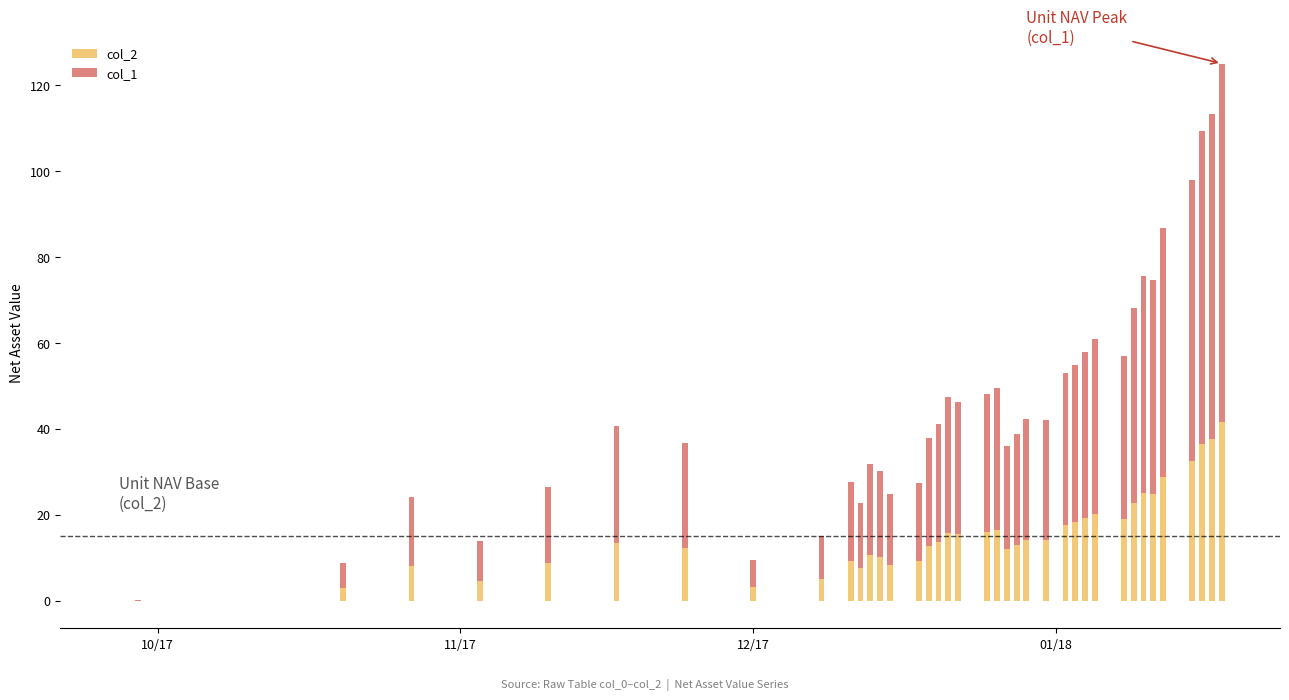

The col_1 series shows 12.5 at 11. True or false?

False